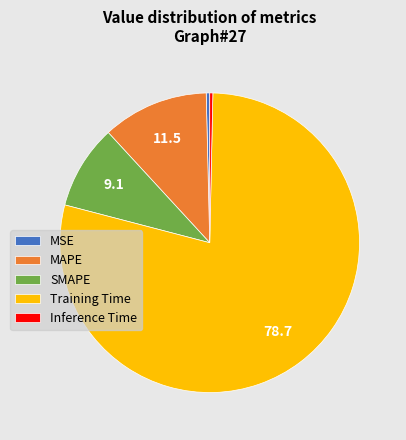

What is the largest slice in the pie chart?

Training Time